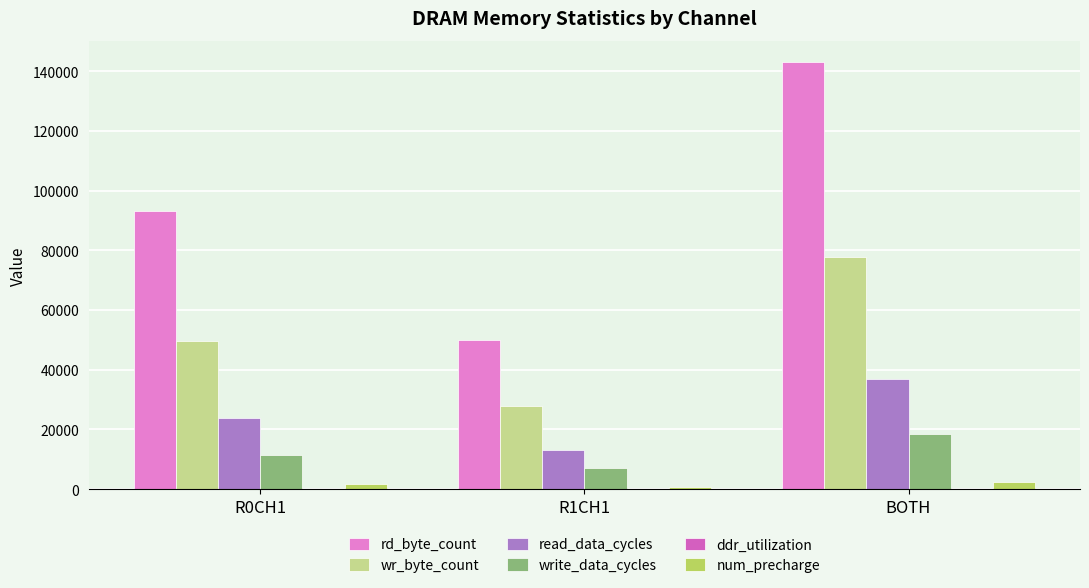

Rank the categories by num_precharge value from highest to lowest.

BOTH, R0CH1, R1CH1